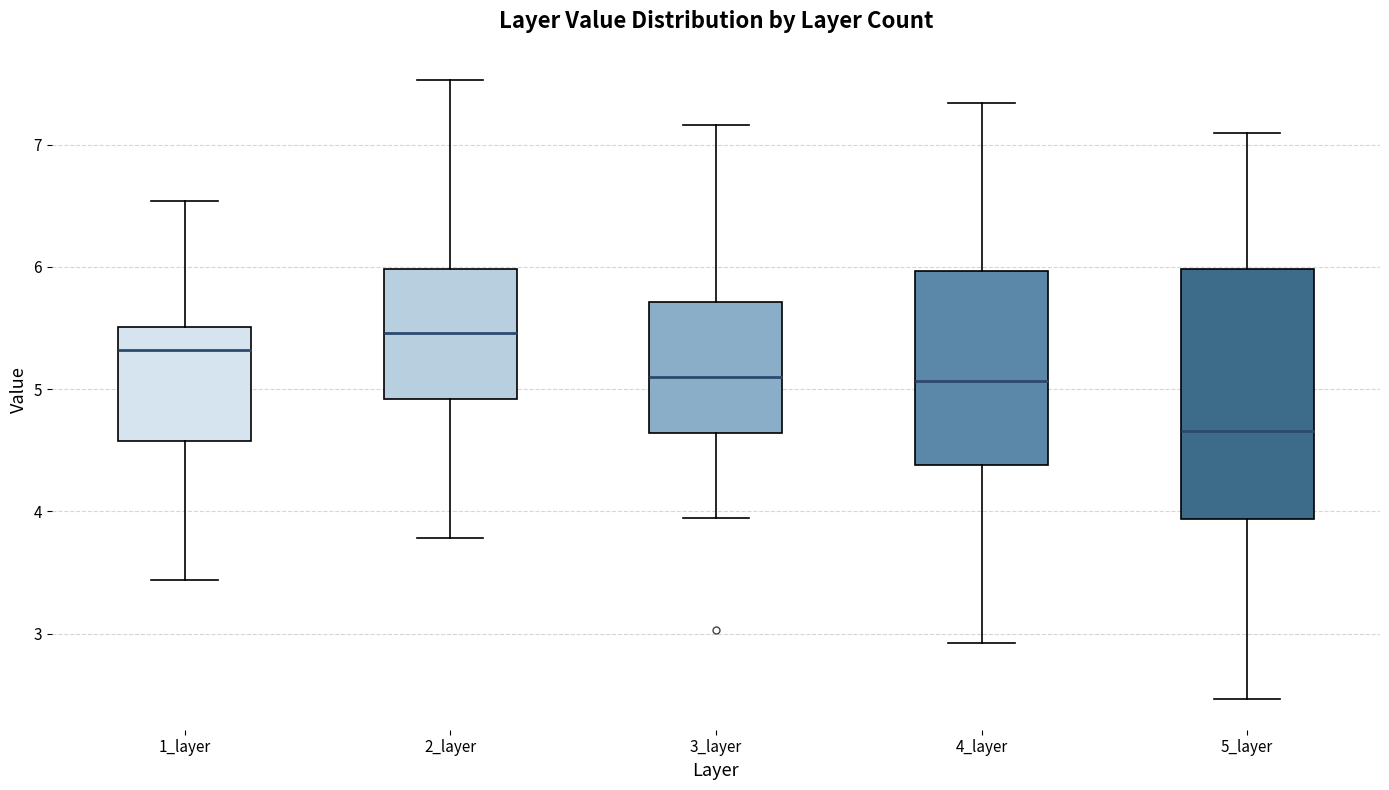

Which box's median line is the lowest?

5_layer